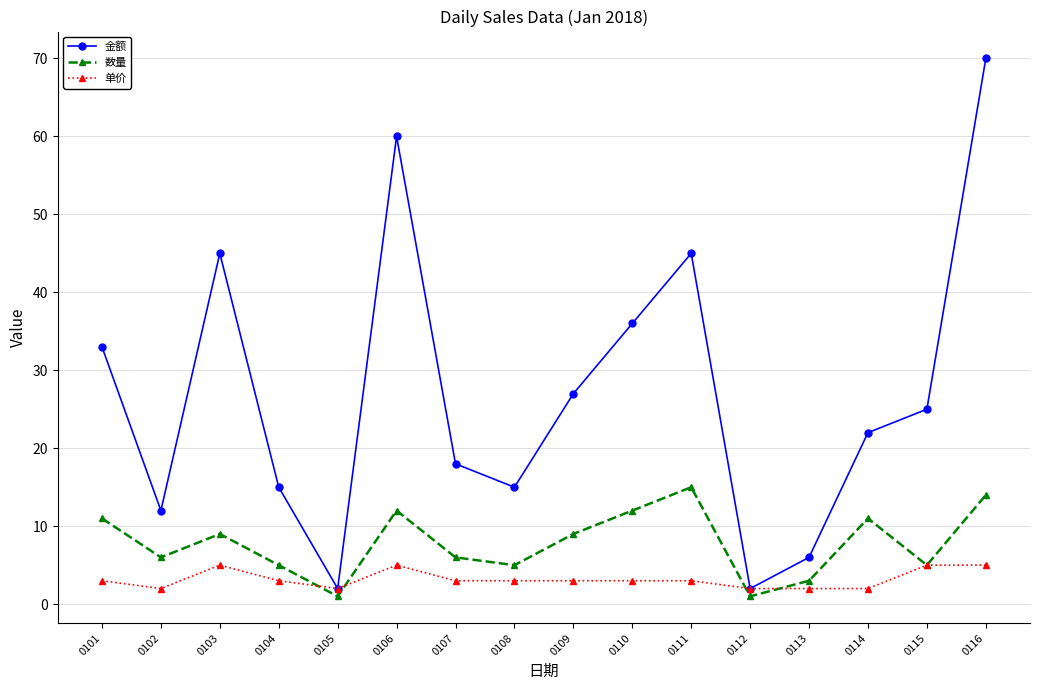

True or false: 金额 and 数量 intersect in this chart.

False